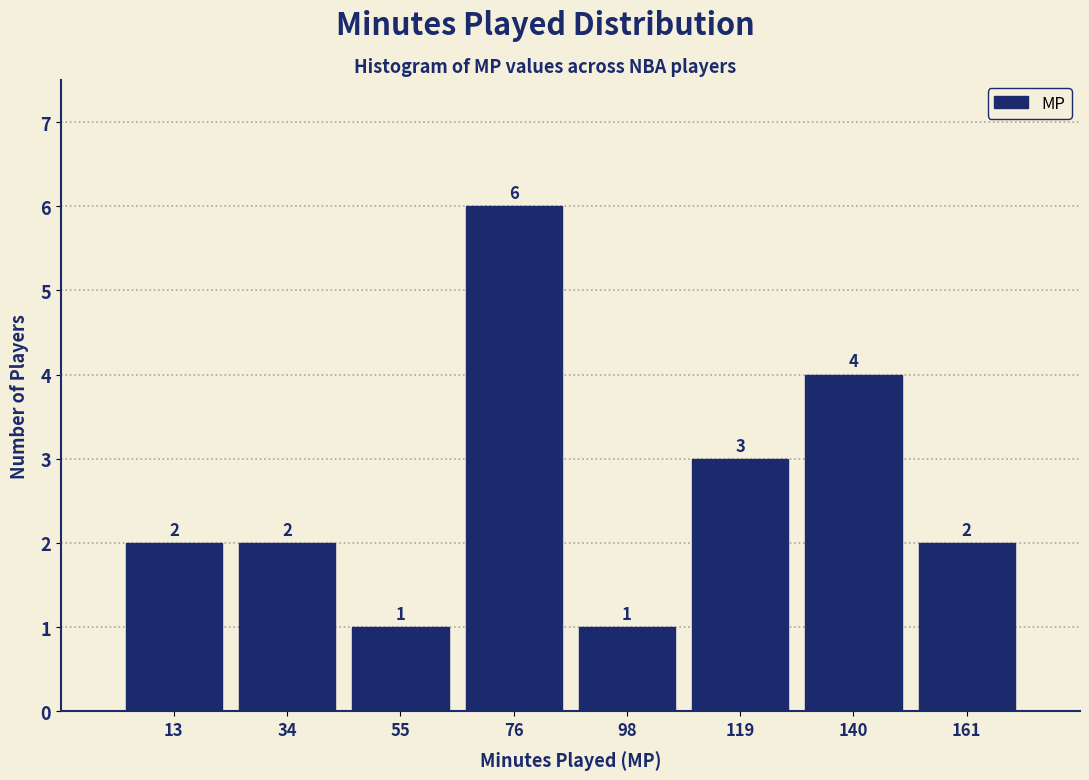

Reading left to right, transcribe this chart: for each bar, give the range it covers on the x-axis and its height. The bar edges are not printed on the chart, so give them approximately, as read against the axis.

5 to 25: 2
25 to 45: 2
45 to 65: 1
65 to 90: 6
90 to 110: 1
110 to 130: 3
130 to 150: 4
150 to 170: 2